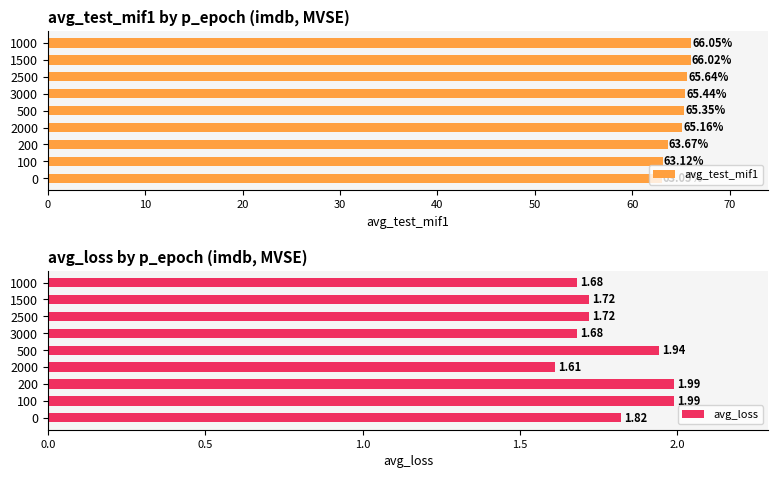

Count the number of data series in this chart.

2